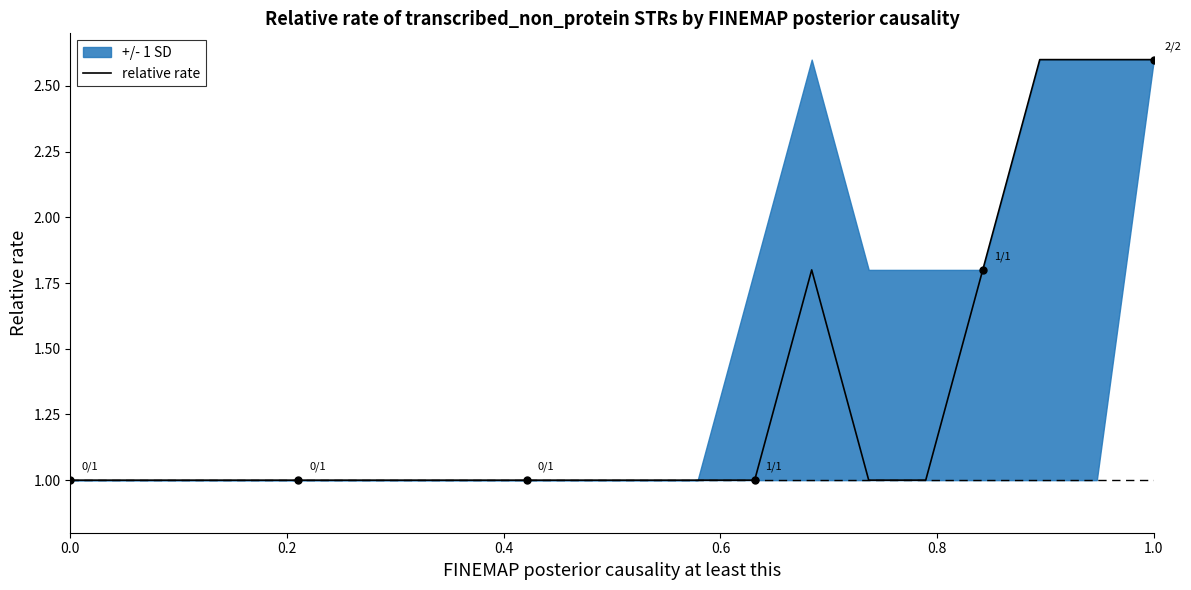

How many lines are shown in the chart?

1